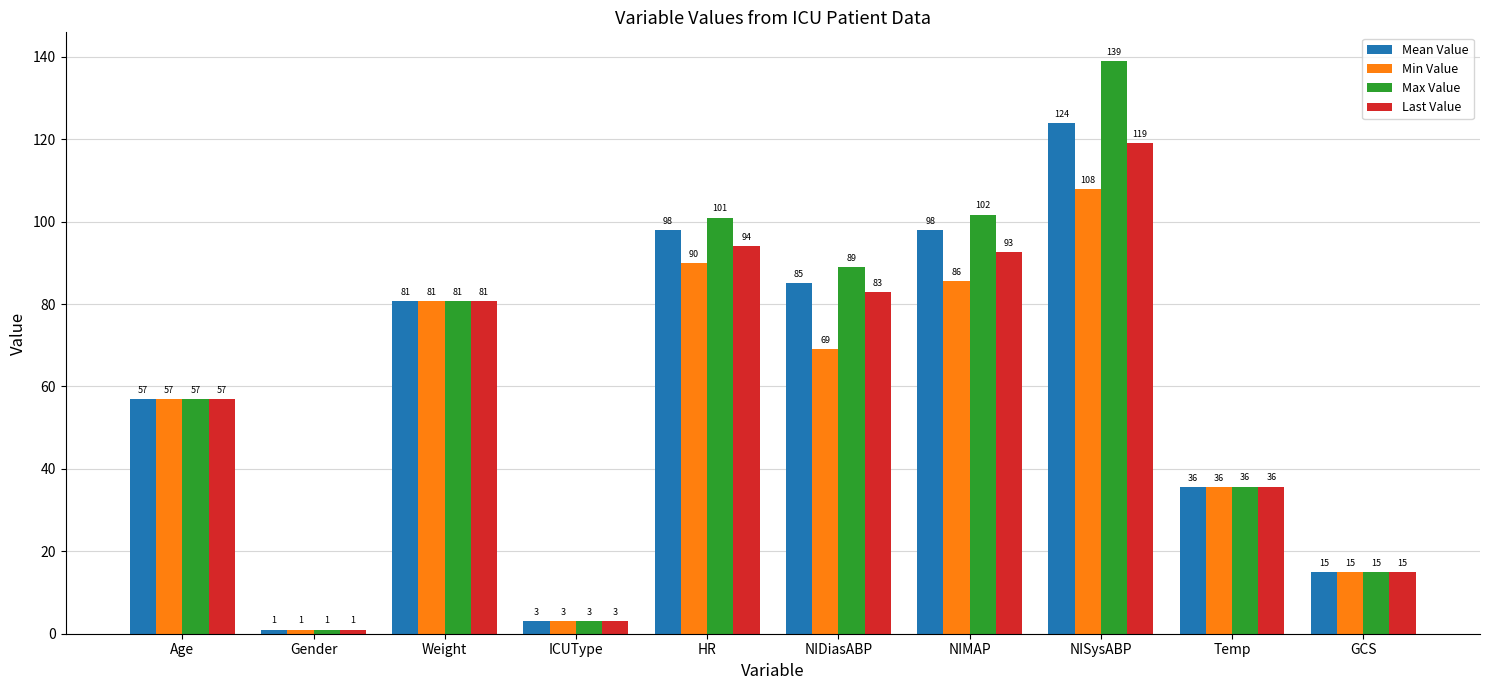

Rank the series at NISysABP from lowest to highest value.

Min Value, Last Value, Mean Value, Max Value